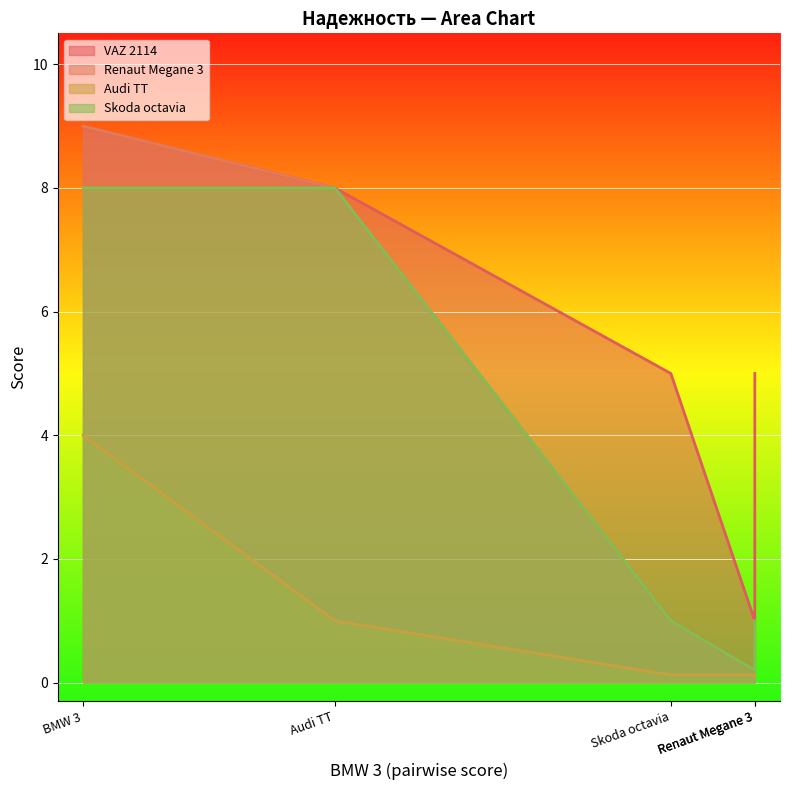

What is the total value across all series at Audi TT?

25.0